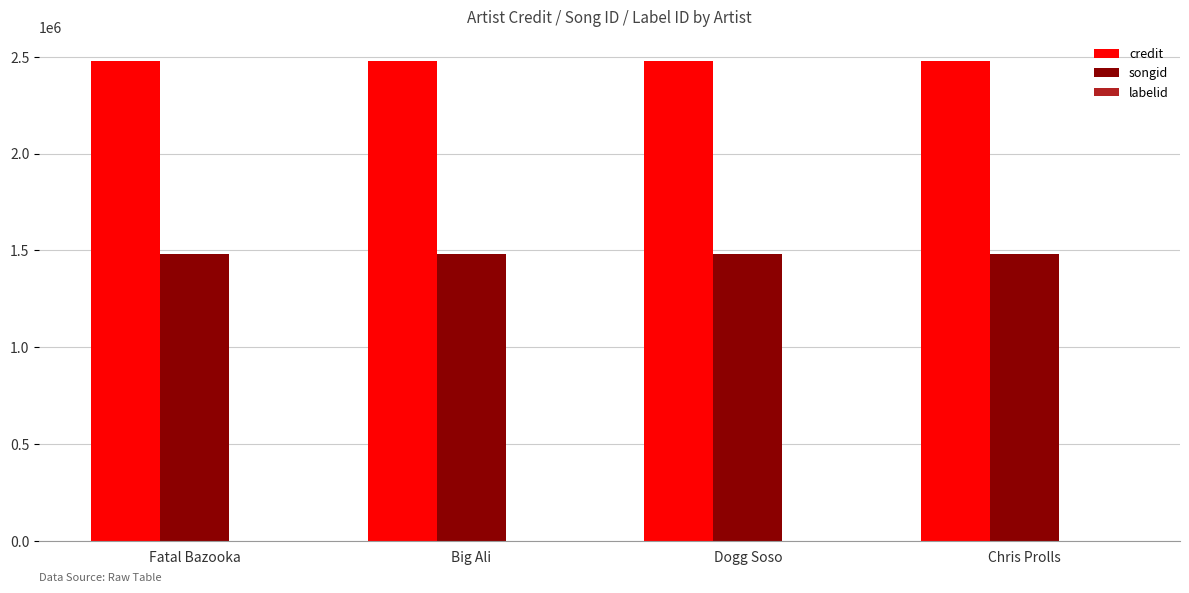

What is the sum of the songid values at Dogg Soso and Fatal Bazooka?

2959028